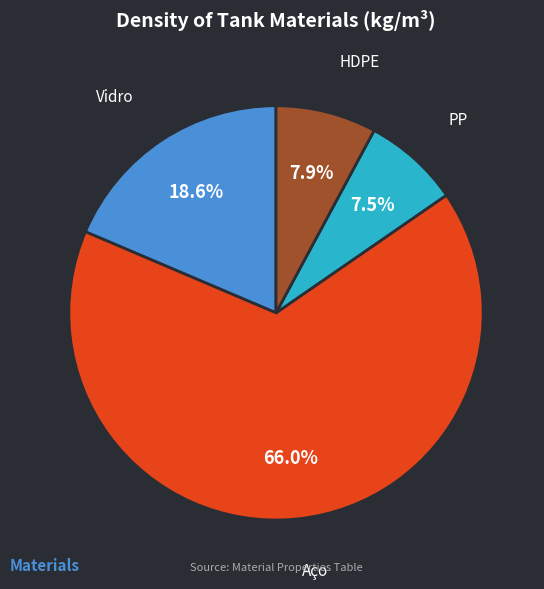

What percentage is NOT represented by PP?

92.5%